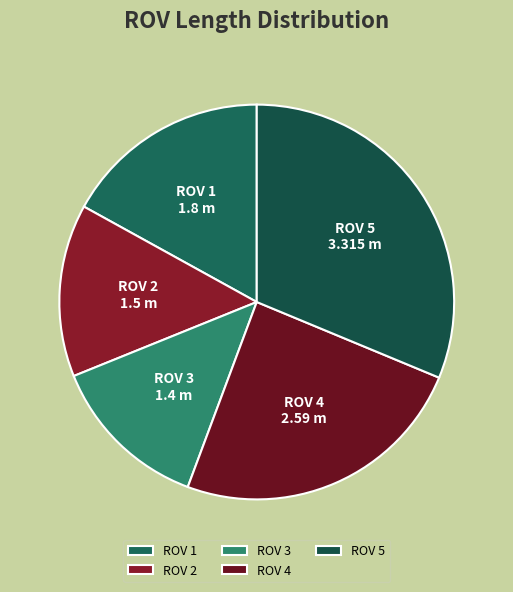

Does ROV 2 account for over 50% of the chart?

No